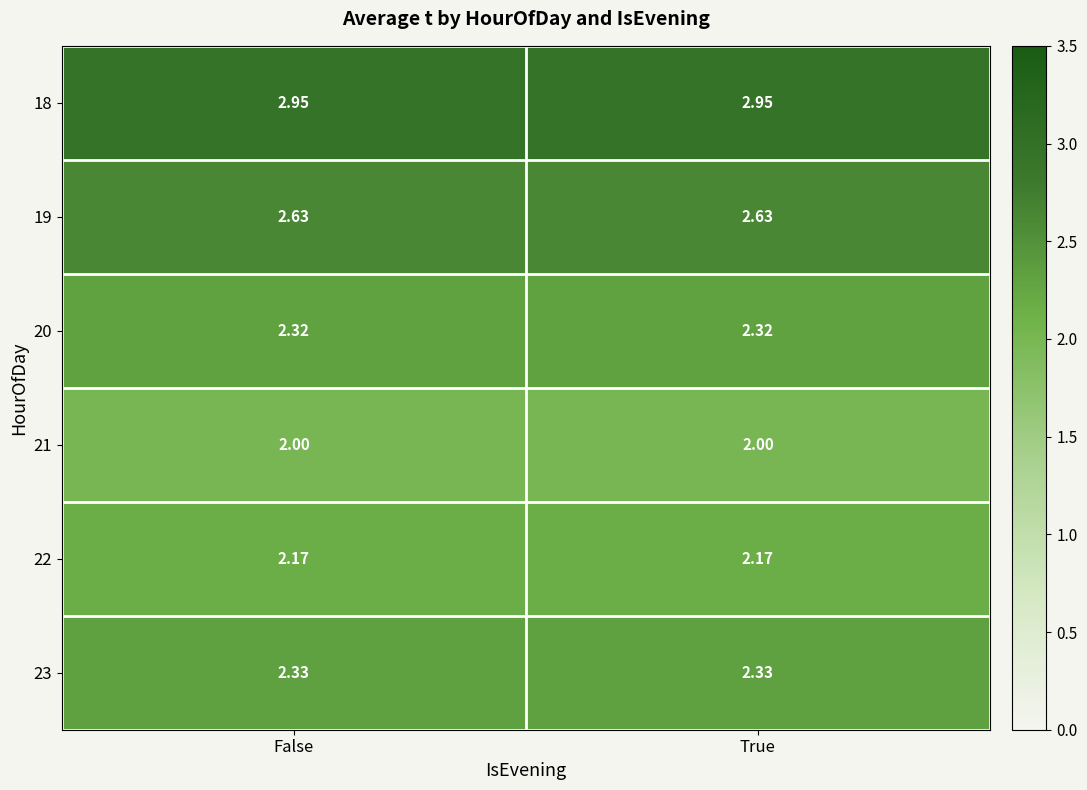

Is the value of 18 at False greater than the value of 21 at True?

Yes